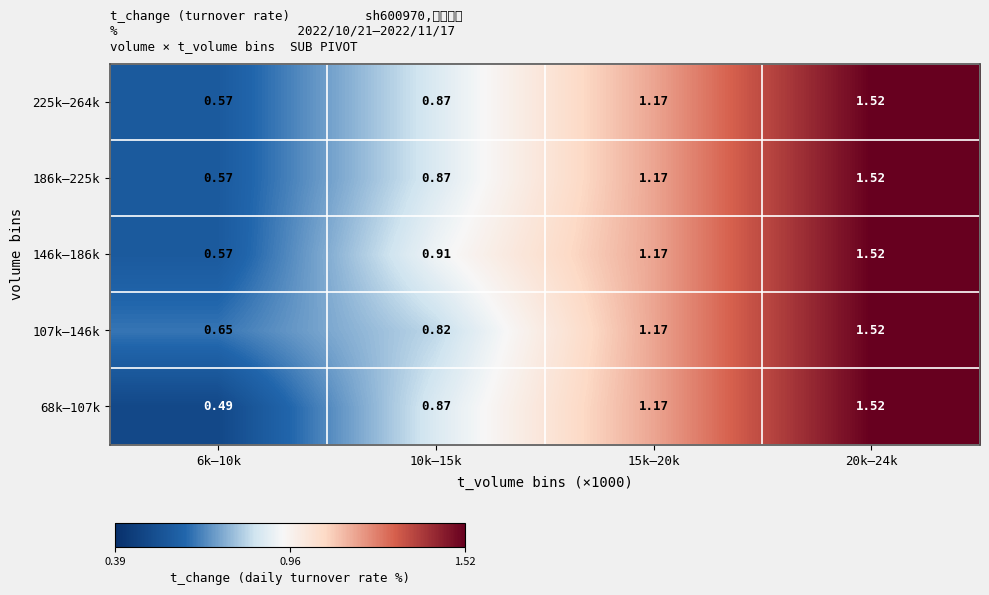

What is the spread (max minus min) of values at 6k–10k?

0.2